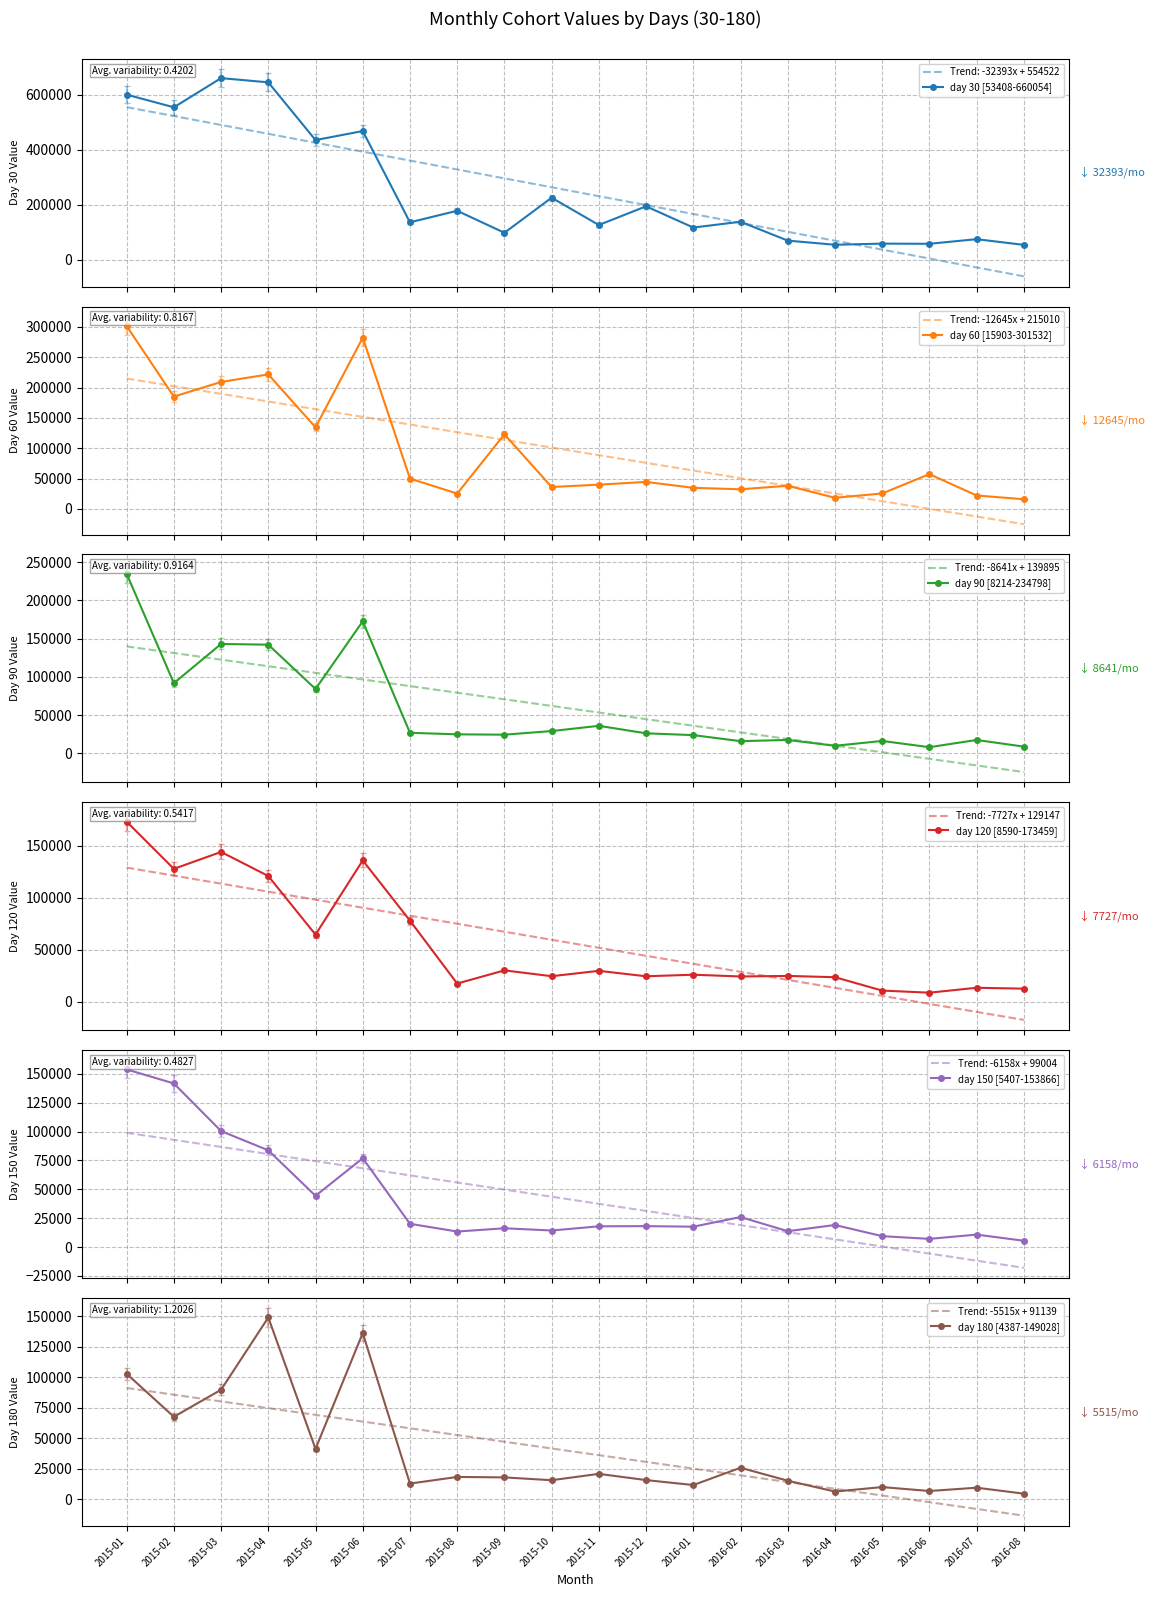

Which has a higher value, 2015-11 or 2015-12?

2015-12